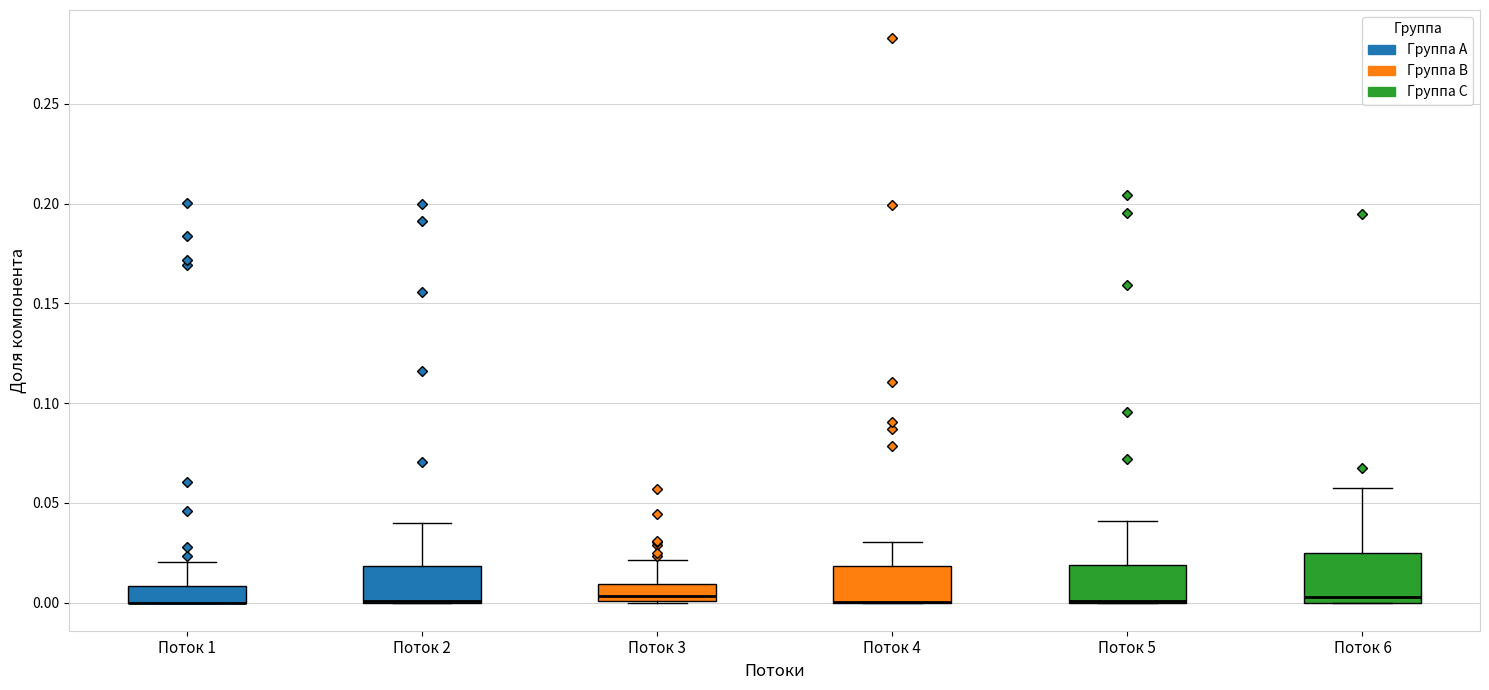

Reading left to right, transcribe this box plot: for each box, give where its median line is, the range the box spans, and where its two whiskers end, as read against the y-axis. The values are not printed on the chart, so give them approximately, as read against the axis.

Поток 1: median 0.000 (drawn on the box's lower edge), box 0.000 to 0.010, whiskers 0.000 to 0.020
Поток 2: median 0.000 (drawn on the box's lower edge), box 0.000 to 0.020, whiskers 0.000 to 0.040
Поток 3: median 0.005, box 0.000 to 0.010, whiskers 0.000 to 0.020
Поток 4: median 0.000 (drawn on the box's lower edge), box 0.000 to 0.020, whiskers 0.000 to 0.030
Поток 5: median 0.000 (drawn on the box's lower edge), box 0.000 to 0.020, whiskers 0.000 to 0.040
Поток 6: median 0.005, box 0.000 to 0.025, whiskers 0.000 to 0.060